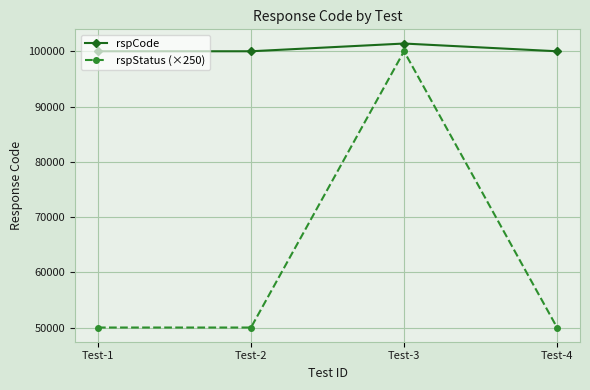

What is the value of the rspStatus (×250) point at the 1st from the left?

50000